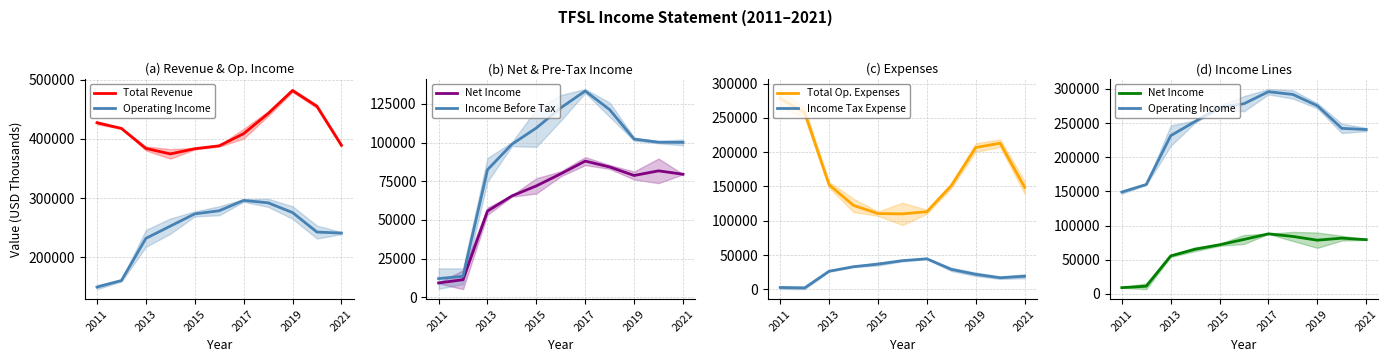

True or false: Total Op. Expenses and Income Tax Expense cross at least once.

False